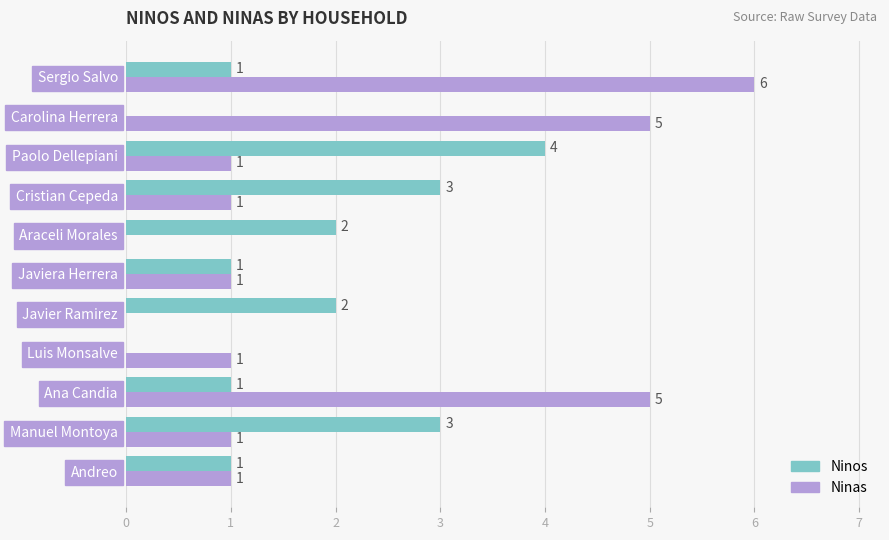

The Ninos series shows -2 at Carolina Herrera. True or false?

False